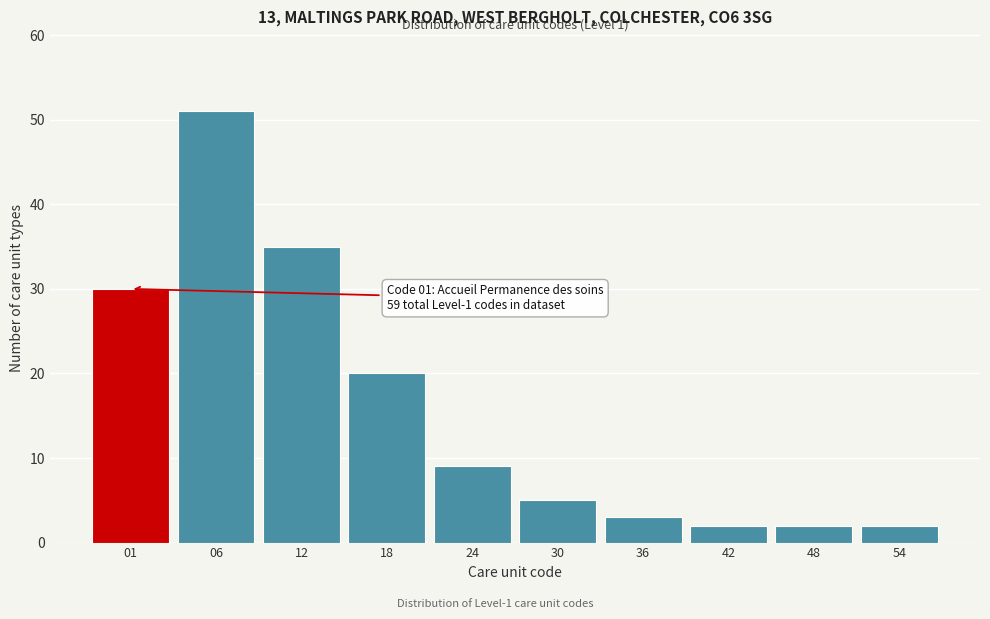

Reading left to right, what are all the values shown in this chart?

30	51	35	20	9	5	3	2	2	2